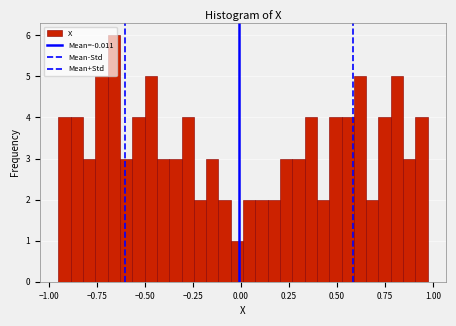

Around what value on the x-axis is the tallest bar? Give the approximate position of its centre, as read against the axis.

-0.65